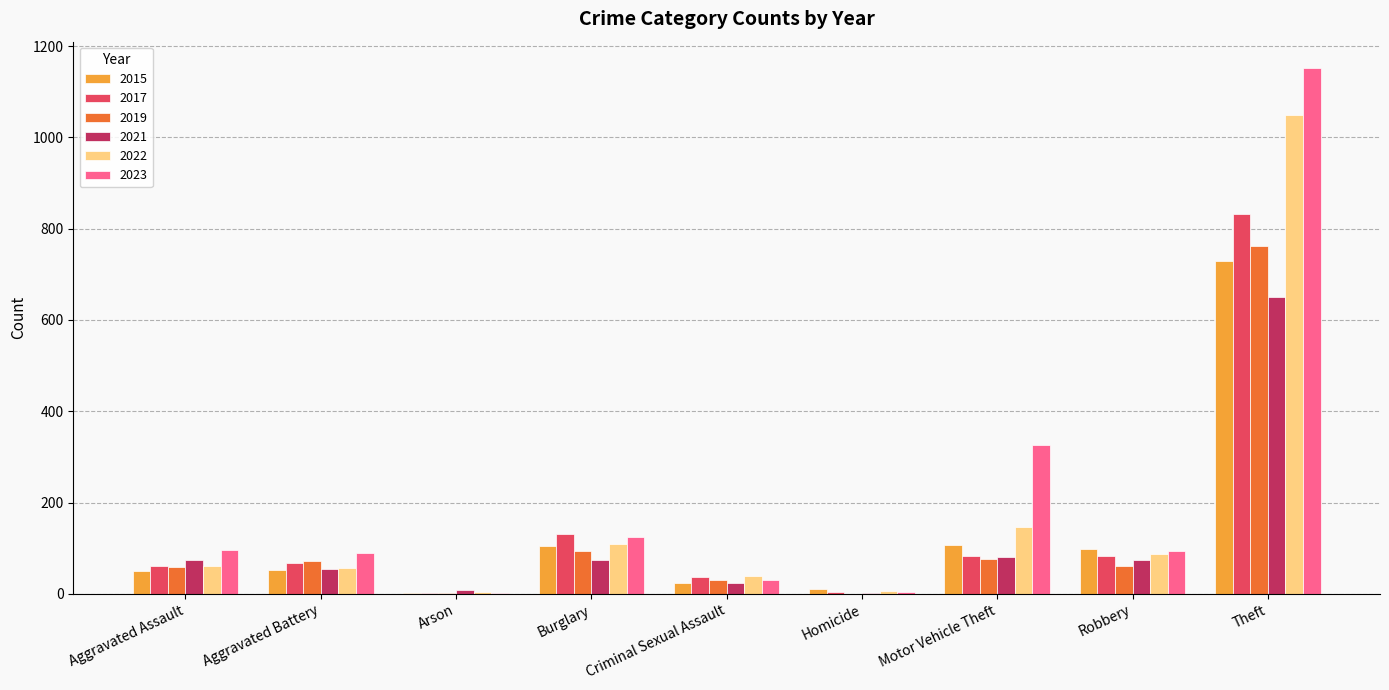

Which series changed the most between Aggravated Battery and Theft?

2023